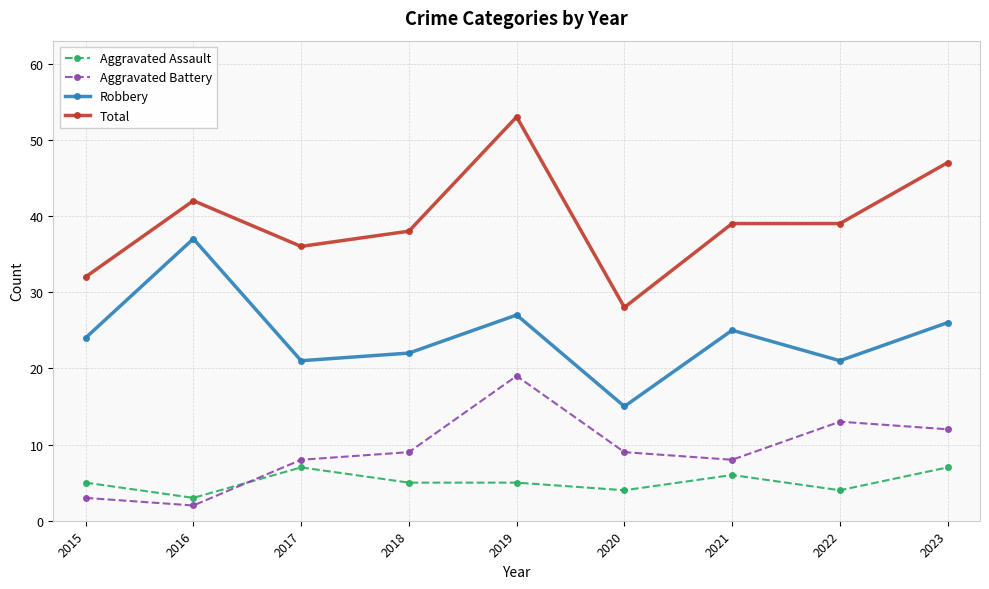

True or false: Aggravated Assault and Robbery intersect in this chart.

False